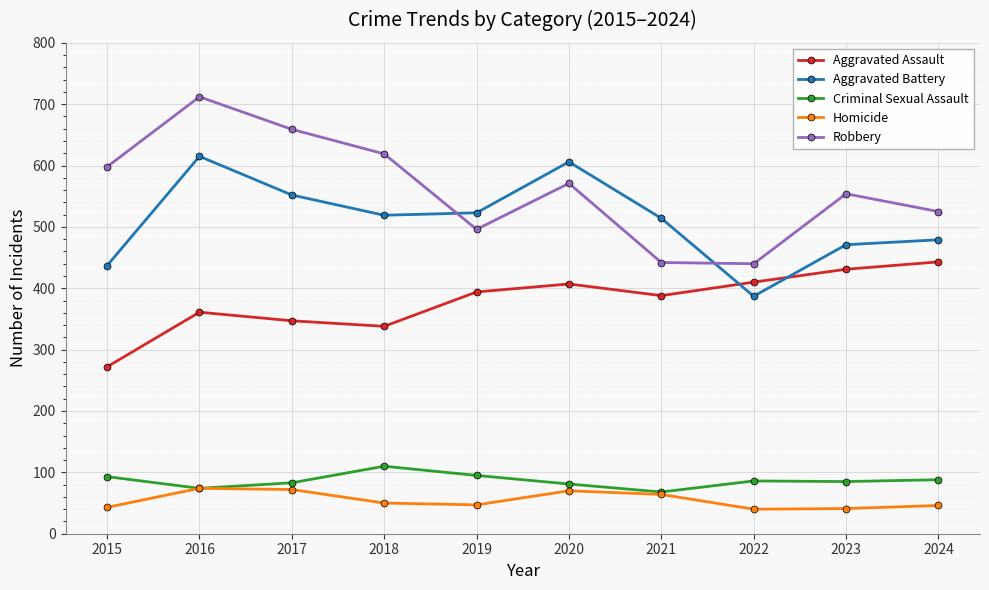

Rank the series at 2024 from highest to lowest value.

Robbery, Aggravated Battery, Aggravated Assault, Criminal Sexual Assault, Homicide